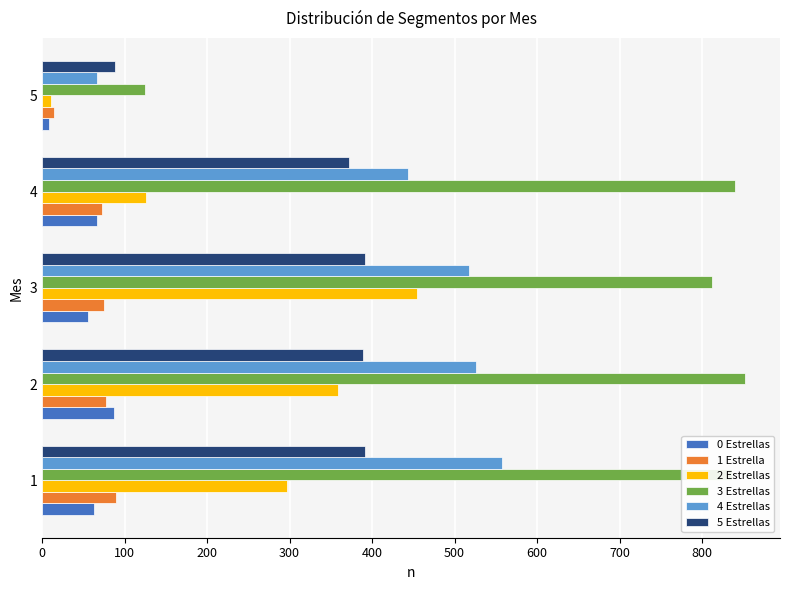

The value of 4 Estrellas at 4 is 578. True or false?

False